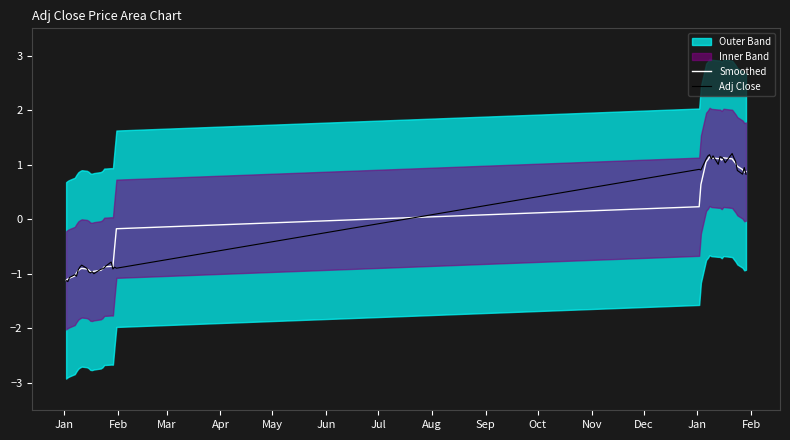

What is the minimum value for Adj Close?

-1.1